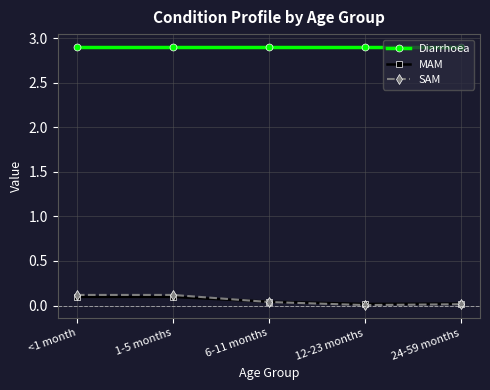

The Diarrhoea series shows 2.9 at 6-11 months. True or false?

True